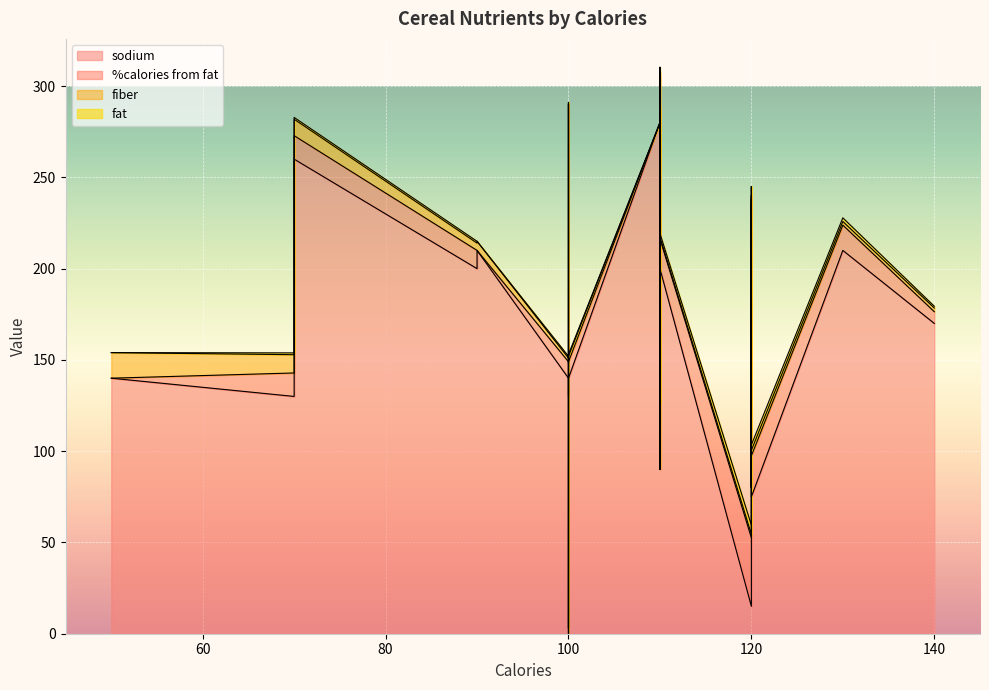

Between which two adjacent categories do %calories from fat and sodium first intersect?

70 and 120